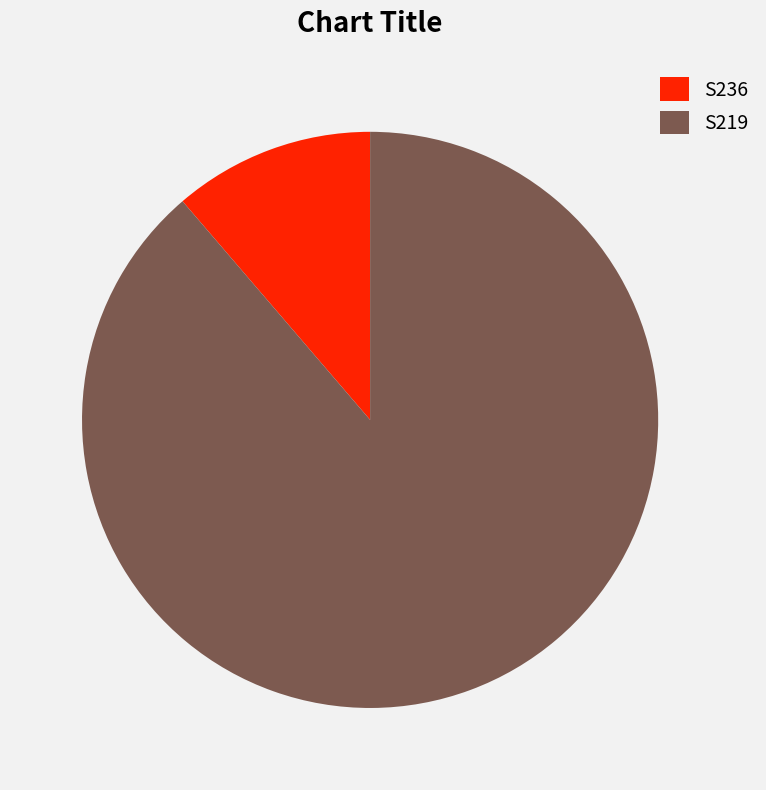

Which category accounts for the majority?

S219